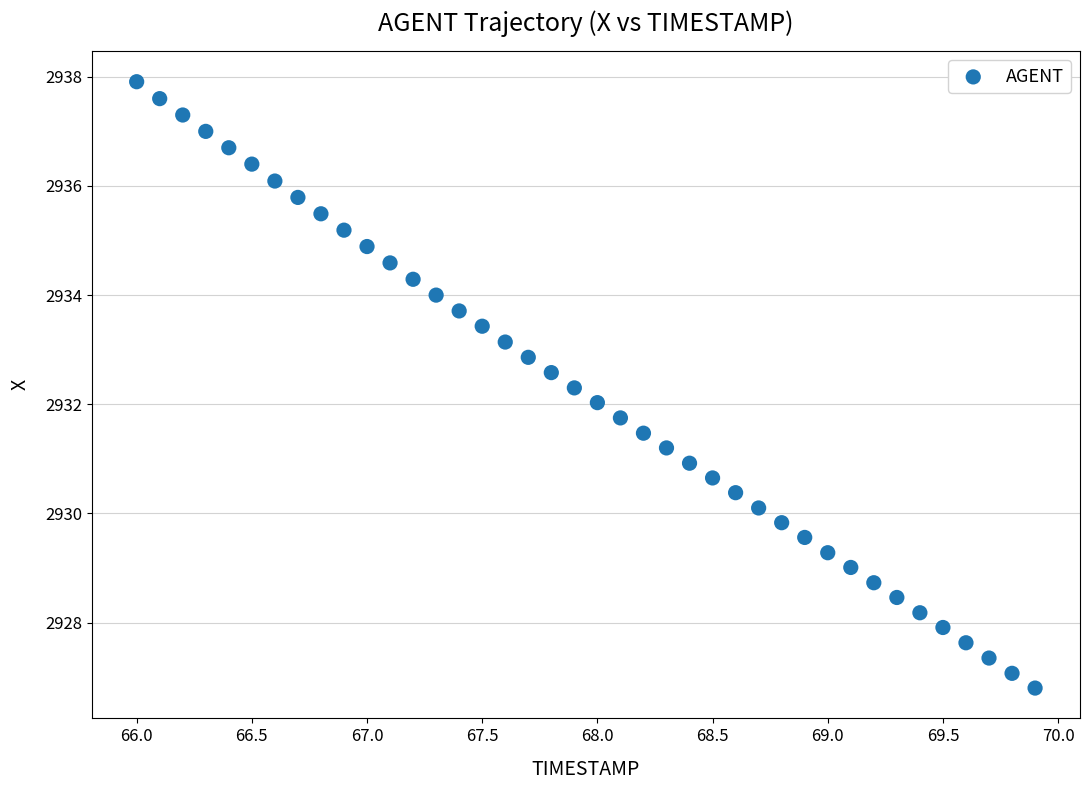

What is the range of X values (max minus min)?

3.9